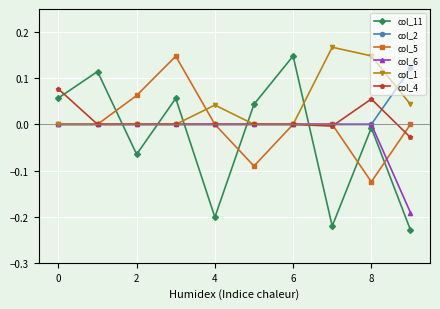

Which series has the largest range (max minus min)?

col_11